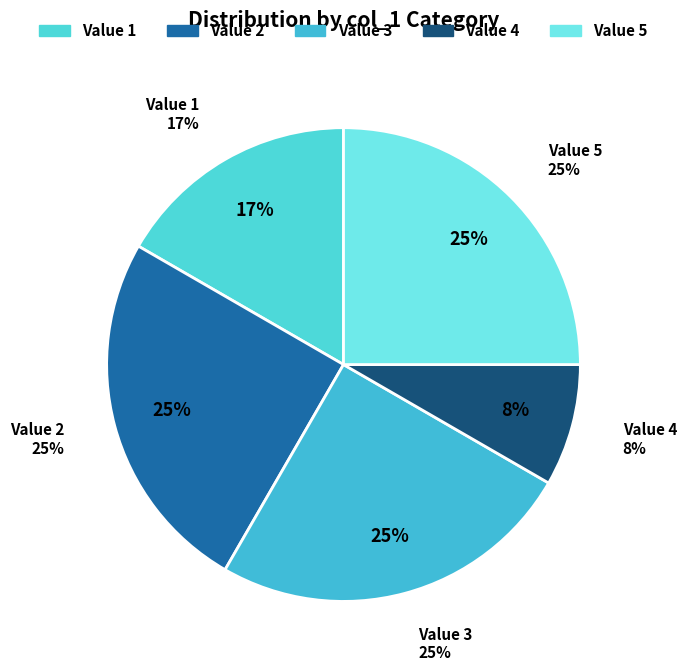

Does 1 represent more than half of the total?

No